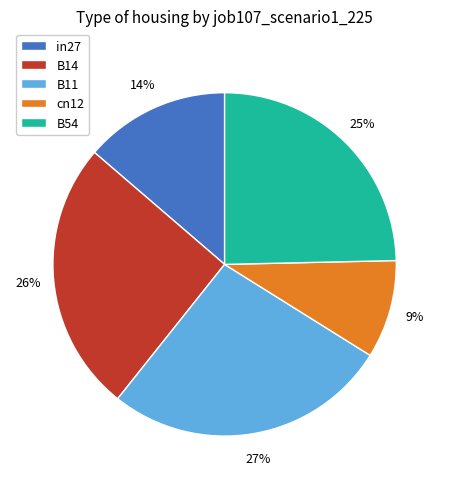

What is the largest slice in the pie chart?

B11